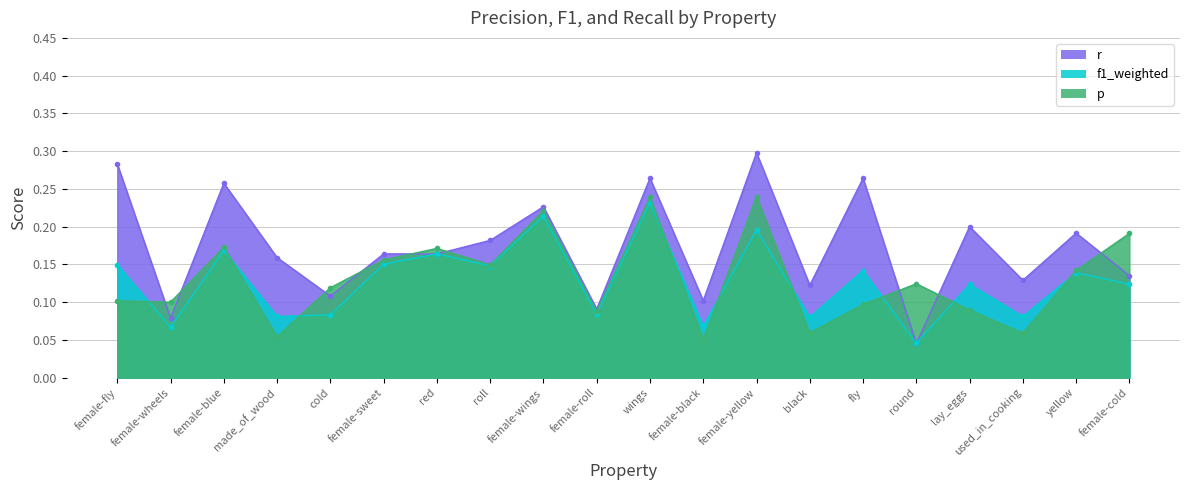

What is the spread (max minus min) of values at lay_eggs?

0.1